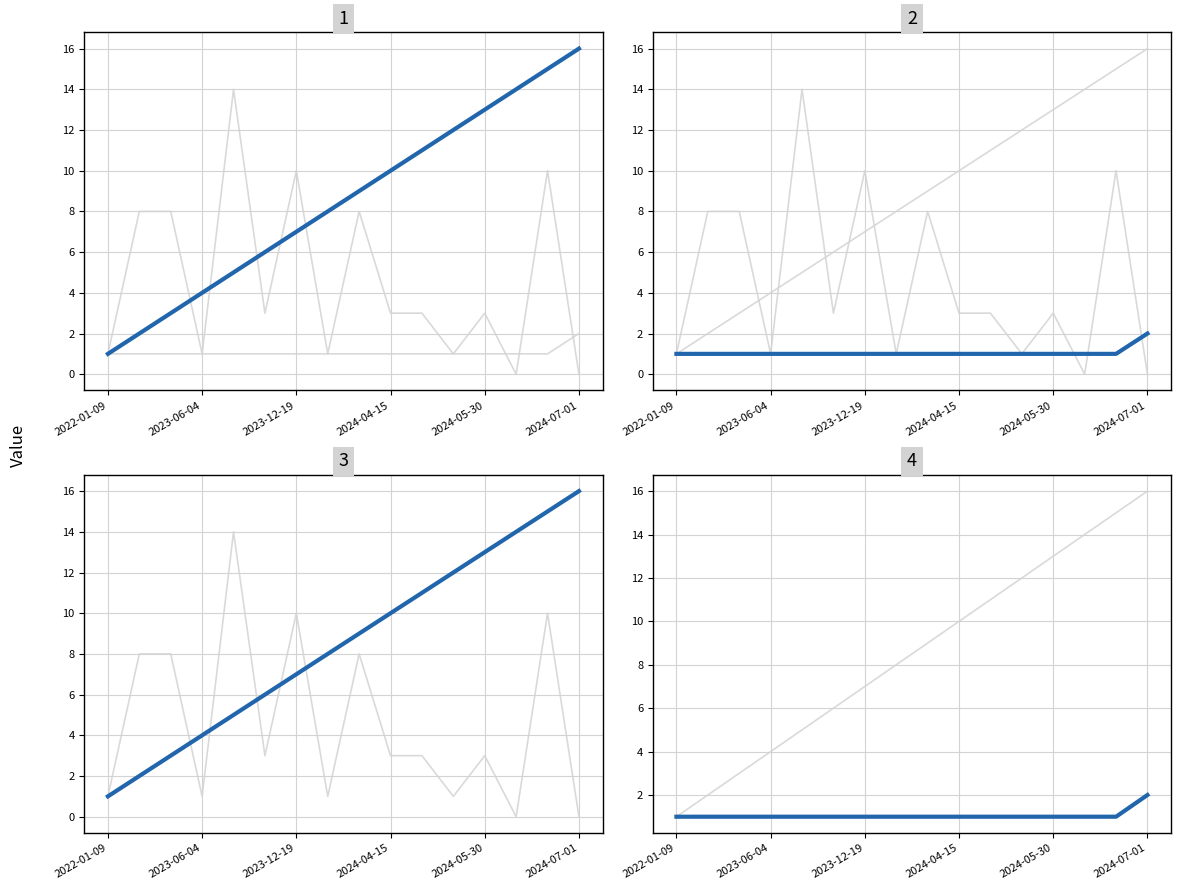

How many categories are shown in the chart?

16